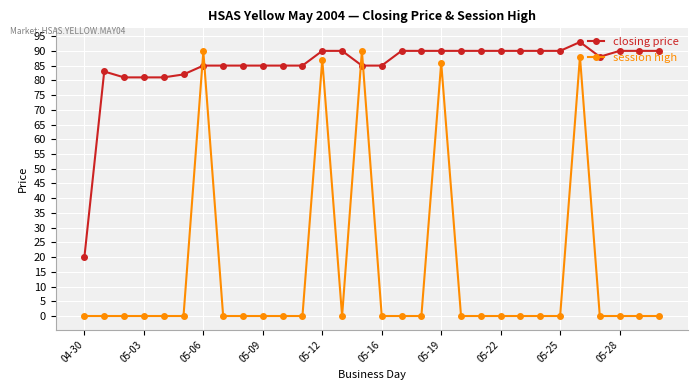

True or false: session high has more than 1 interior local peaks.

True